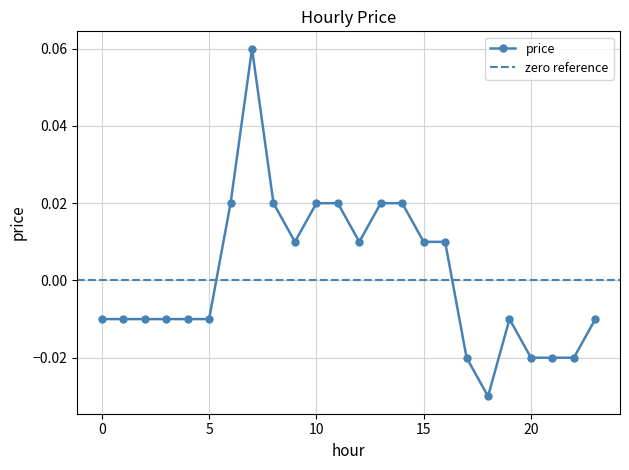

Rank the categories by value from lowest to highest.

18, 17, 20, 21, 22, 0, 1, 2, 3, 4, 5, 19, 23, 9, 12, 15, 16, 6, 8, 10, 11, 13, 14, 7